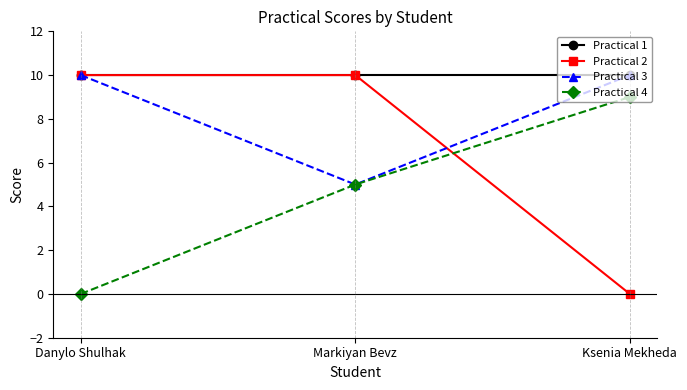

Is the value of Practical 2 at Ksenia Mekheda greater than the value of Practical 1 at Danylo Shulhak?

No